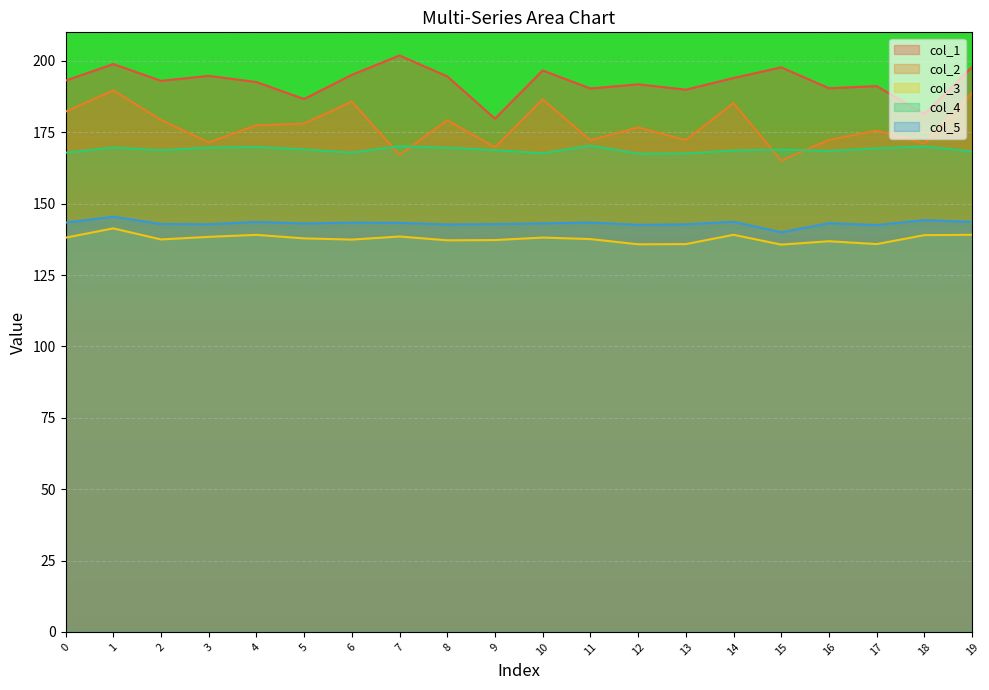

In col_4, how many points are lower than both neighbors (excluding endpoints)?

5